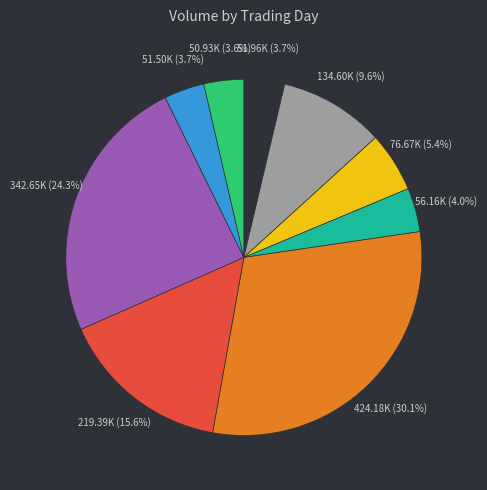

Count the number of slices in the pie.

9